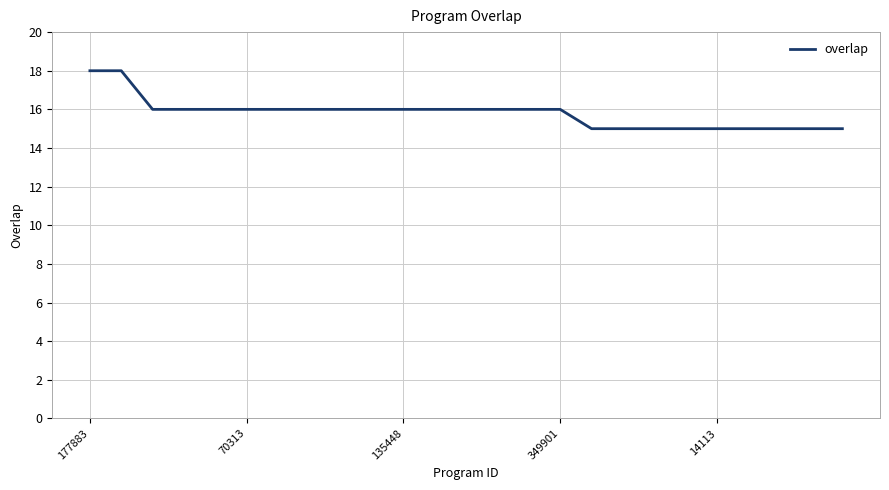

What is the difference between the maximum and minimum values?

3